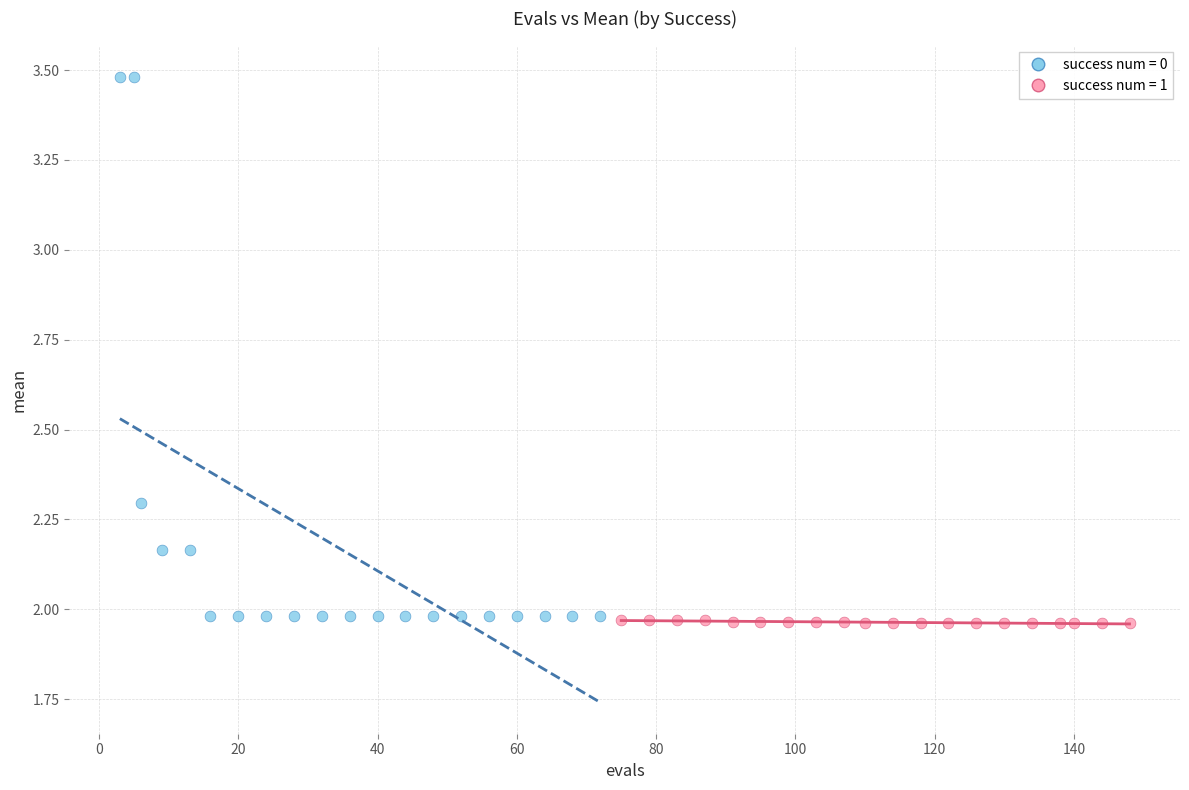

Which series reaches the maximum Y coordinate?

success num = 0